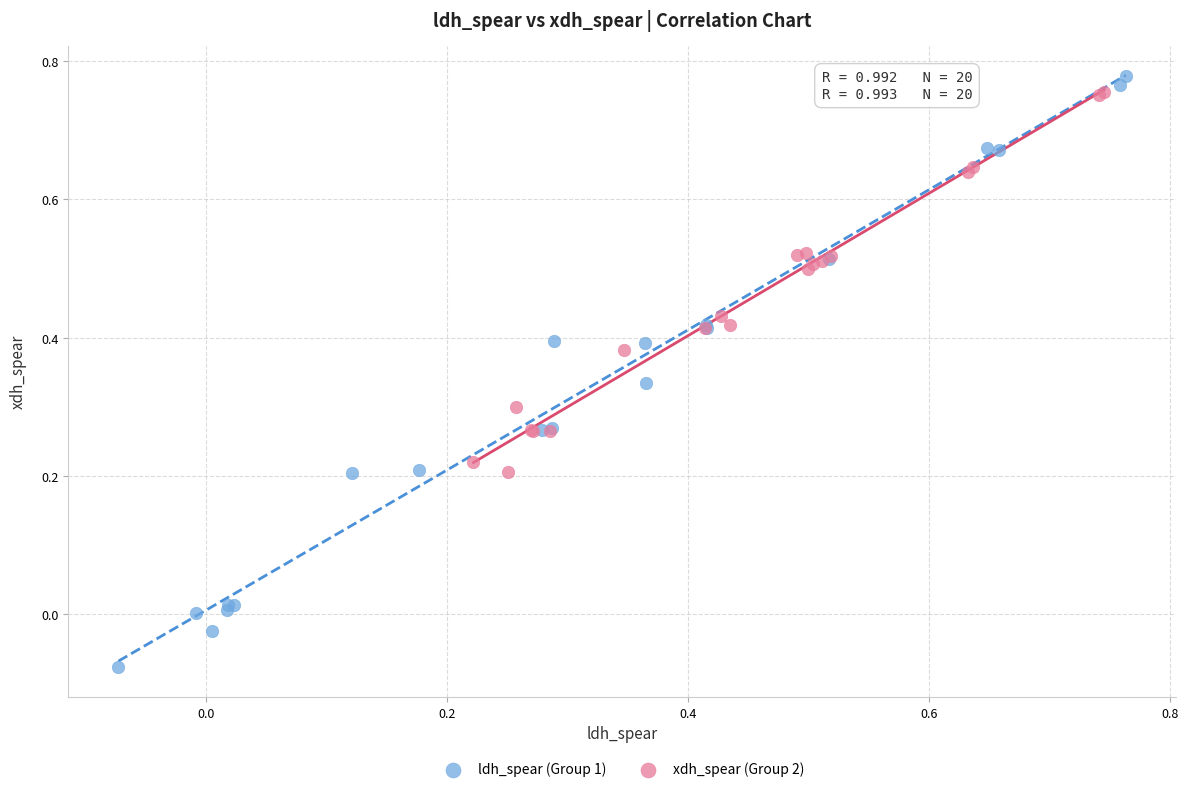

Which series has the largest Y range (max minus min)?

ldh_spear (Group 1)